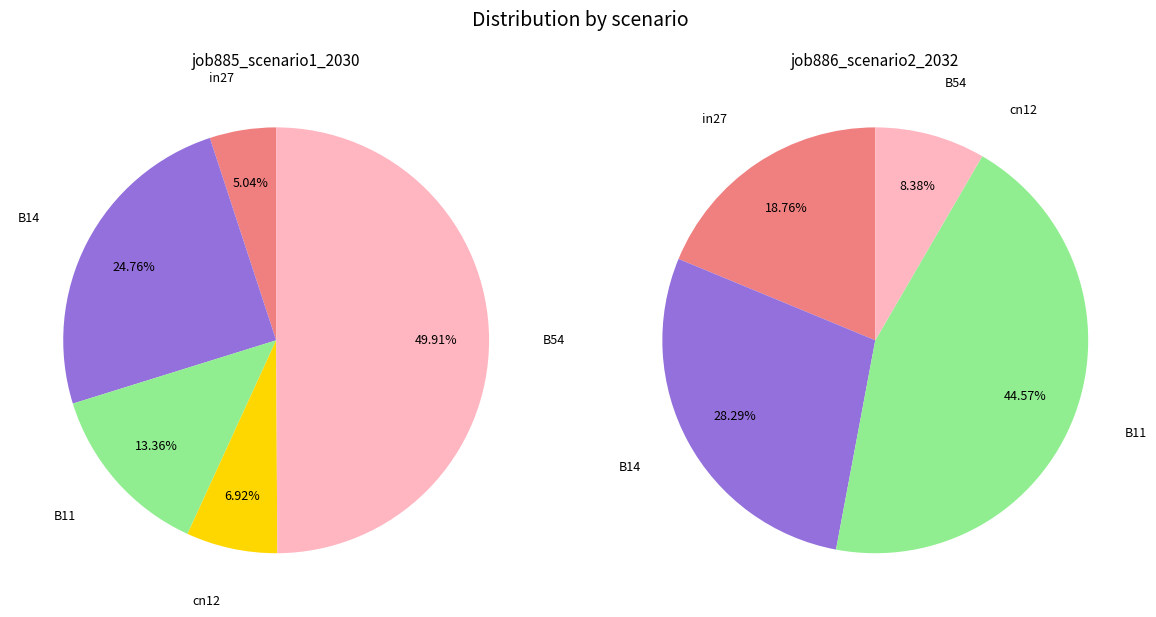

Is there a majority slice in this chart?

No